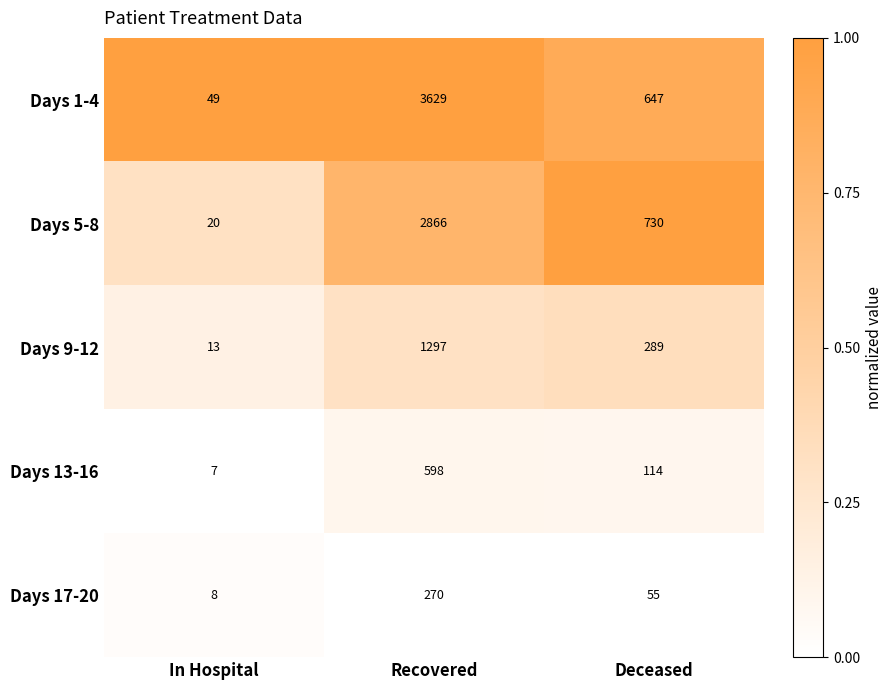

What is the spread (max minus min) of values at Deceased?

675